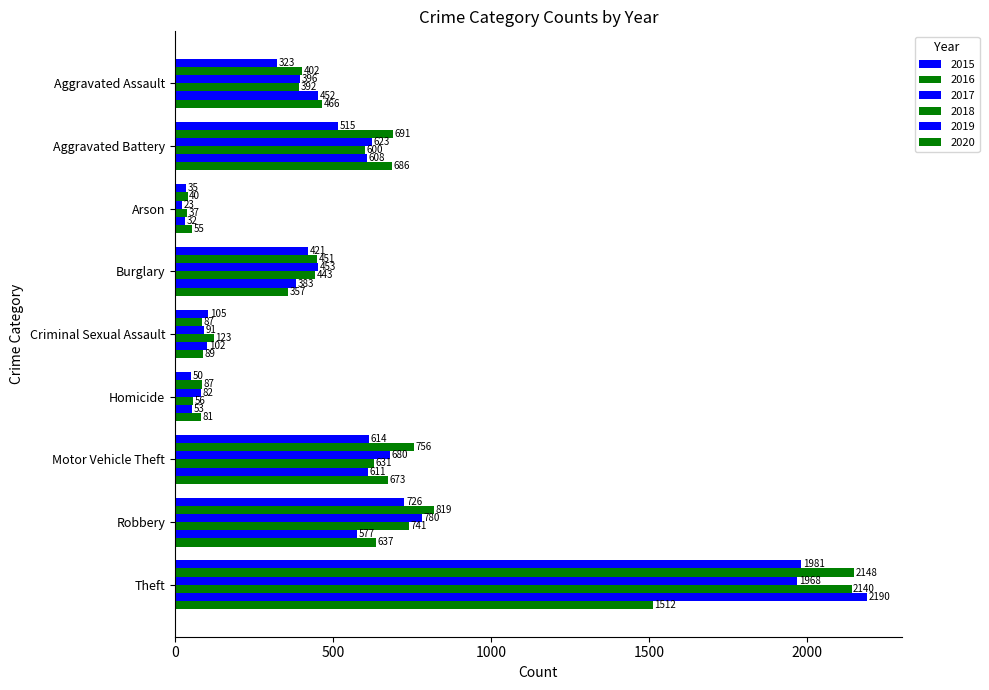

At which label does 2017 reach its minimum?

Arson